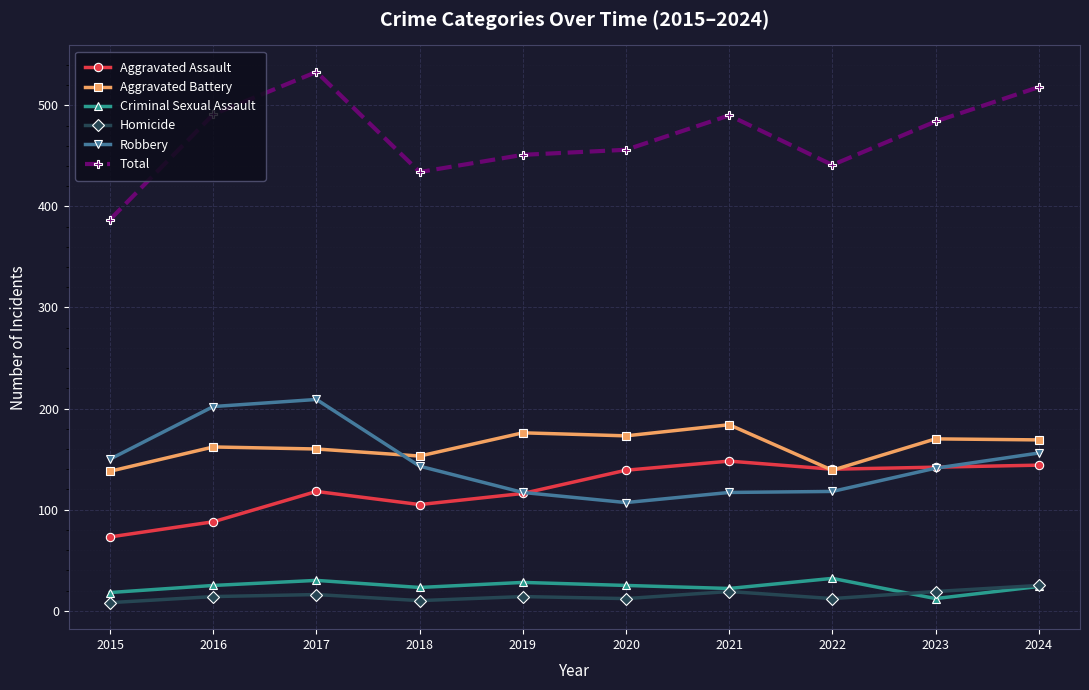

What is the difference between the maximum and minimum values in the Criminal Sexual Assault series?

20